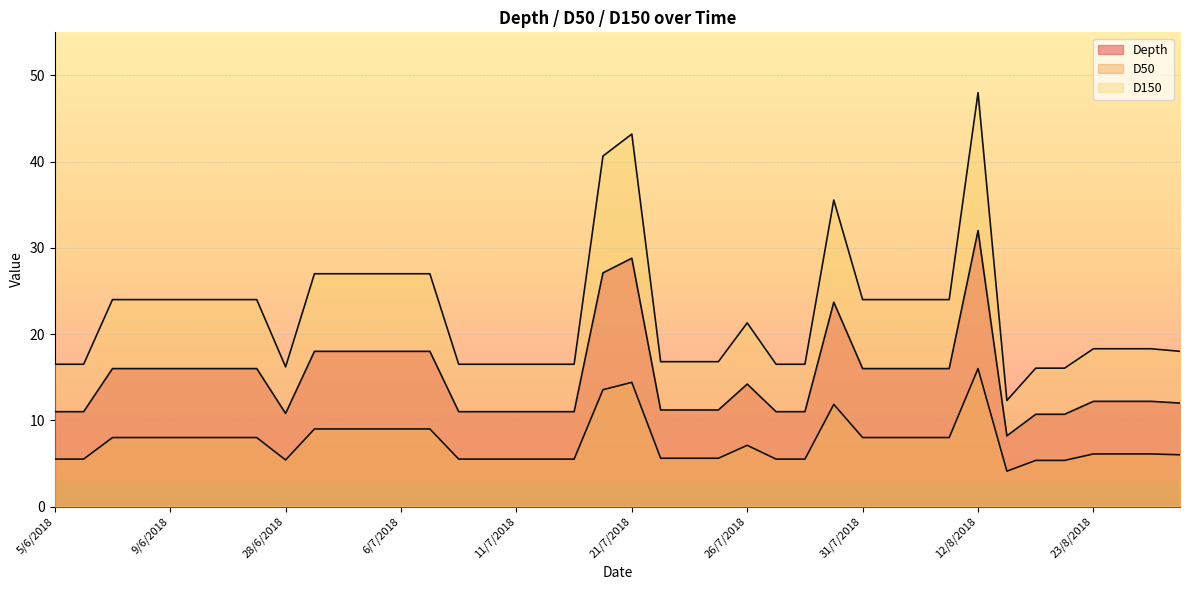

True or false: Depth and D50 intersect in this chart.

False